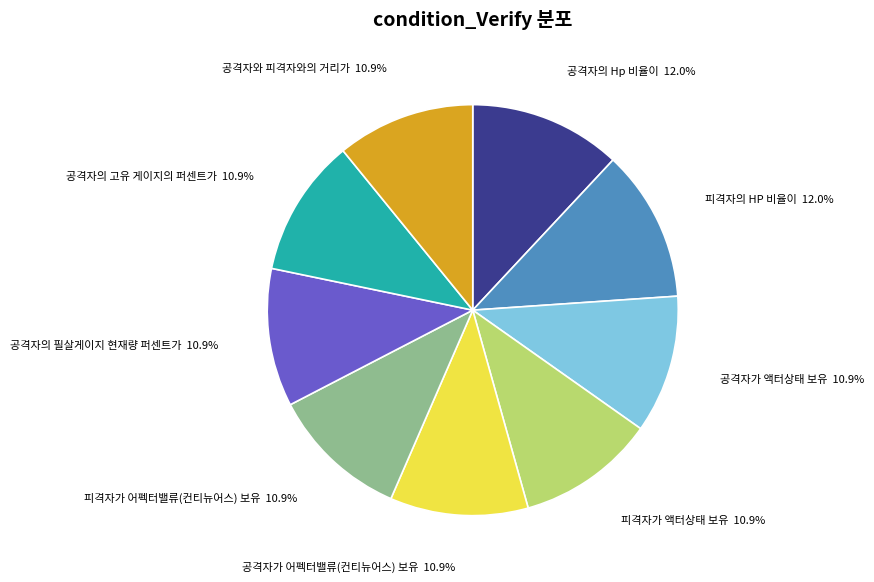

To the nearest percent, what is the difference between the 공격자의 Hp 비율이 and 공격자의 고유 게이지의 퍼센트가 slice percentages?

1%